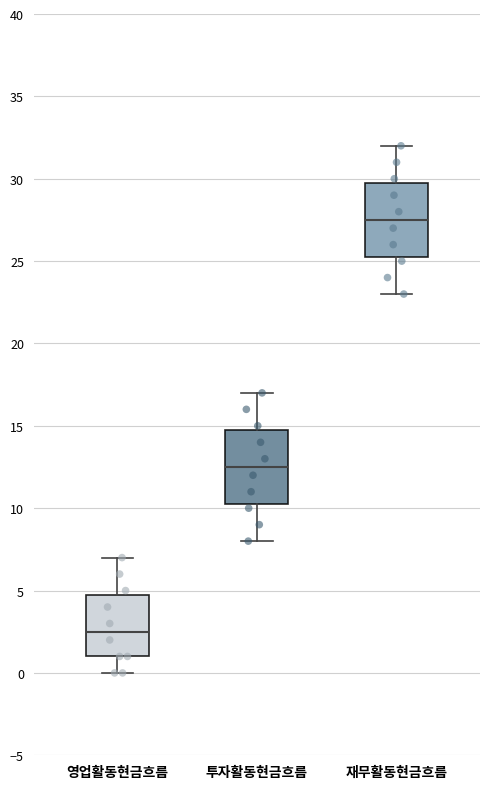

Reading left to right, transcribe this box plot: for each box, give where its median line is, the range the box spans, and where its two whiskers end, as read against the y-axis. The values are not printed on the chart, so give them approximately, as read against the axis.

영업활동현금흐름: median 2.5, box 1.0 to 5.0, whiskers 0.0 to 7.0
투자활동현금흐름: median 12.5, box 10.5 to 15.0, whiskers 8.0 to 17.0
재무활동현금흐름: median 27.5, box 25.5 to 30.0, whiskers 23.0 to 32.0